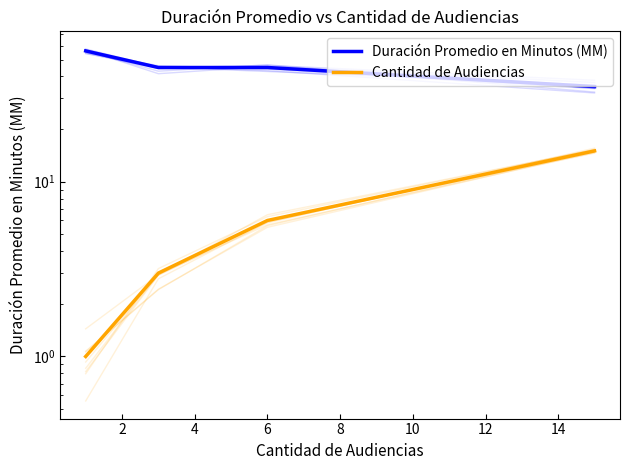

What is the maximum value for Cantidad de Audiencias?

15